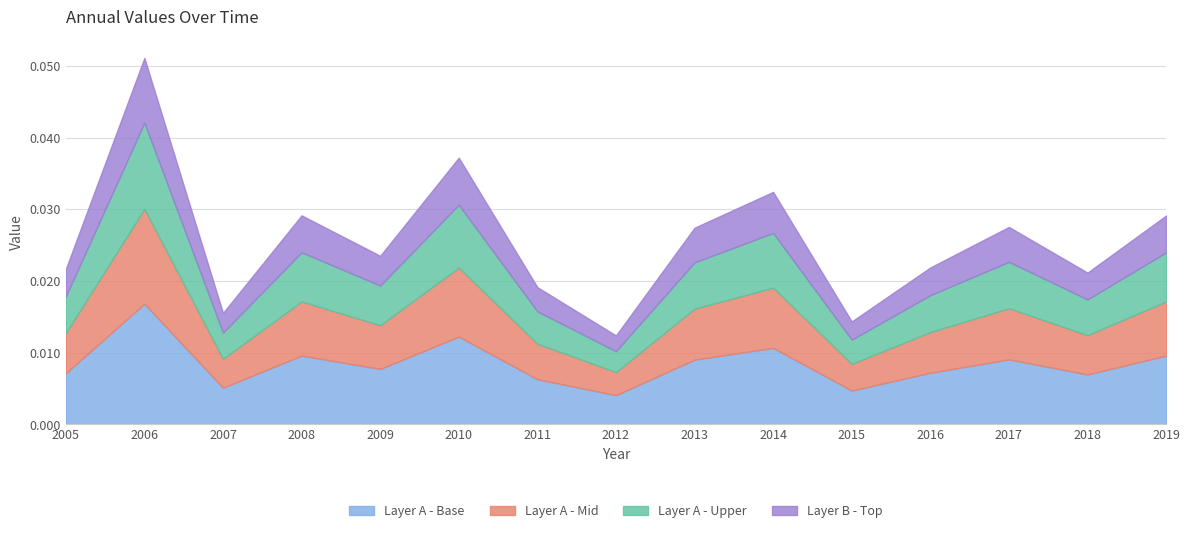

Does the chart have visible grid lines?

Yes